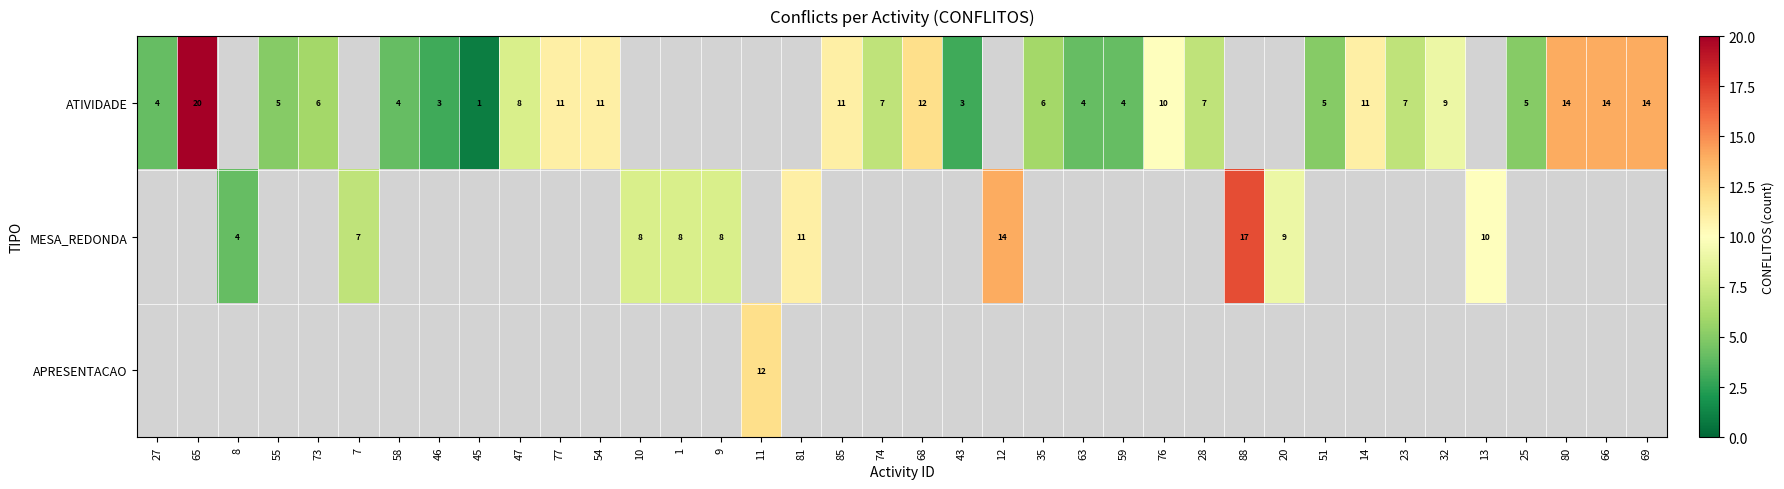

The value of ATIVIDADE at 77 is 11. True or false?

True